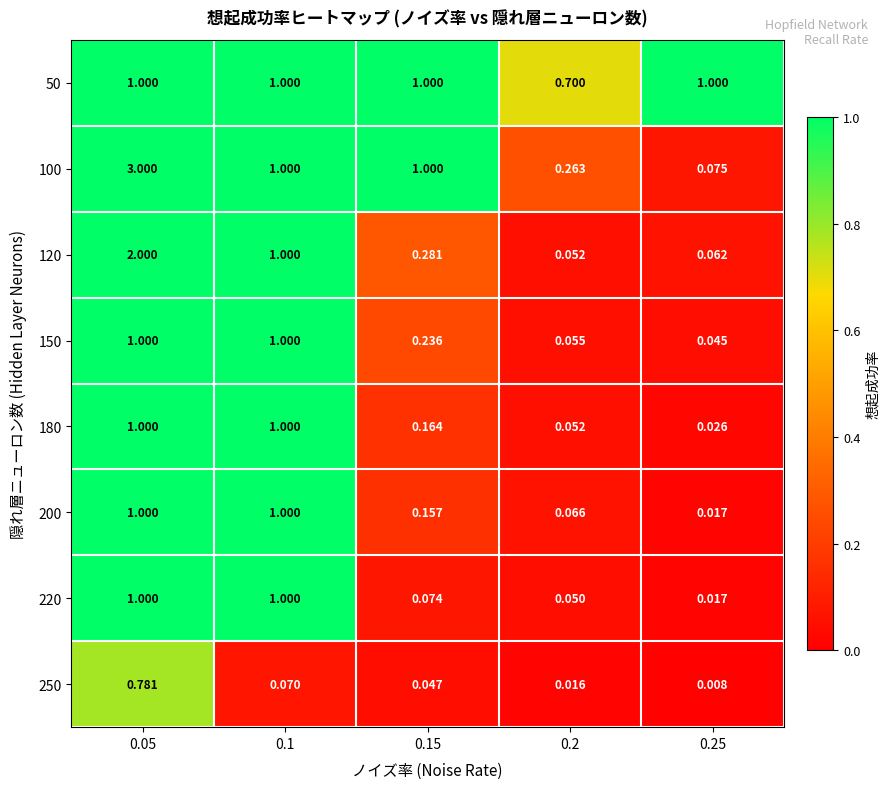

Is the value of 200 at 0.2 greater than the value of 100 at 0.2?

No